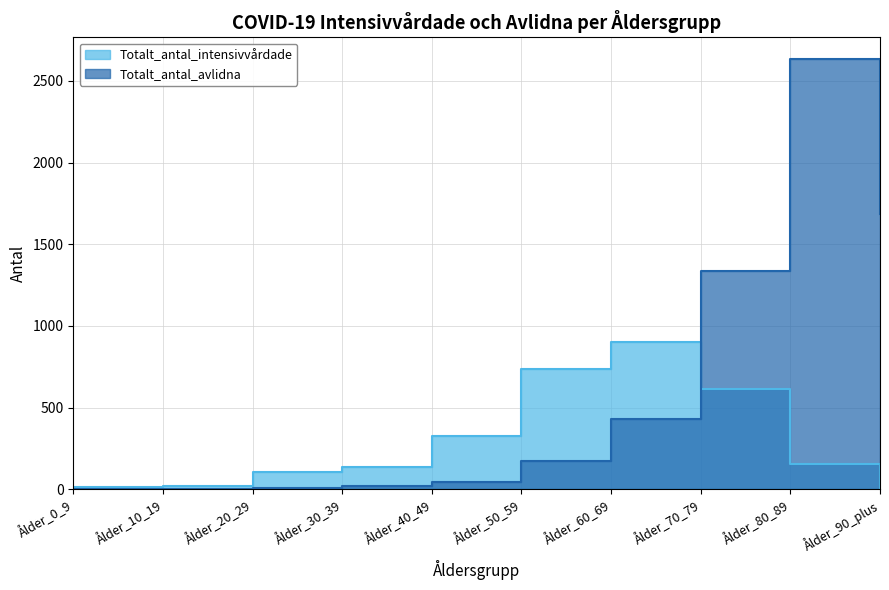

True or false: Totalt_antal_avlidna has a value of 2 at Ålder_0_9.

True